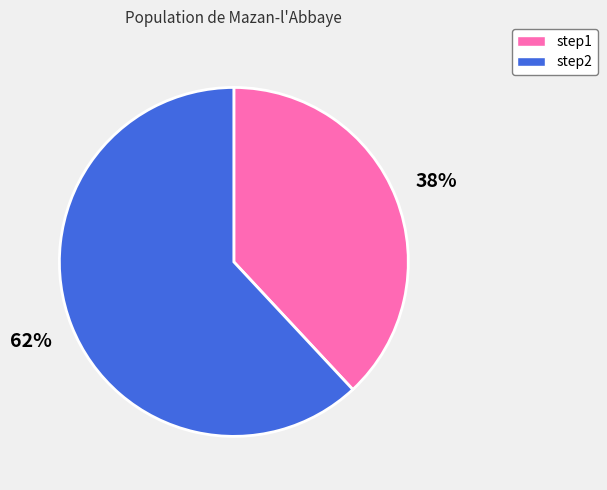

Which slice is the smallest?

step1